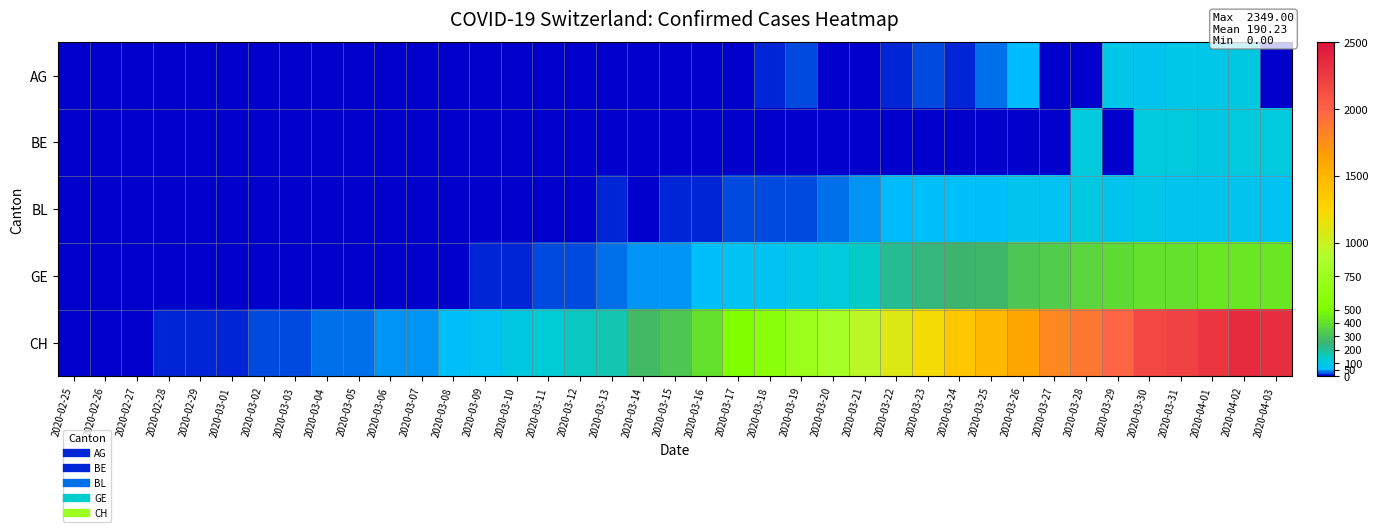

Between 2020-04-03 and 2020-03-29, which is larger?

2020-03-29